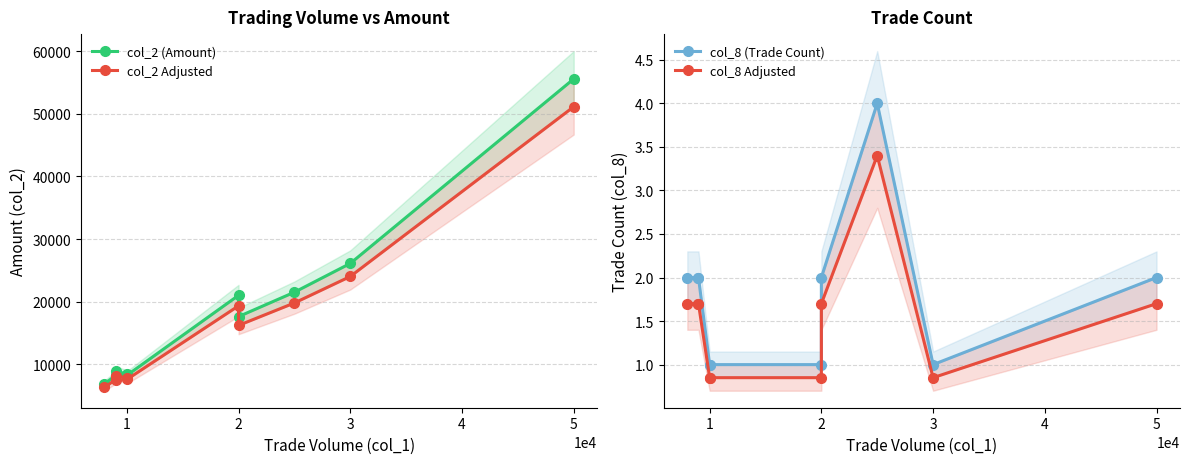

The value of col_2 (Amount) at 1 is 12985.7. True or false?

False